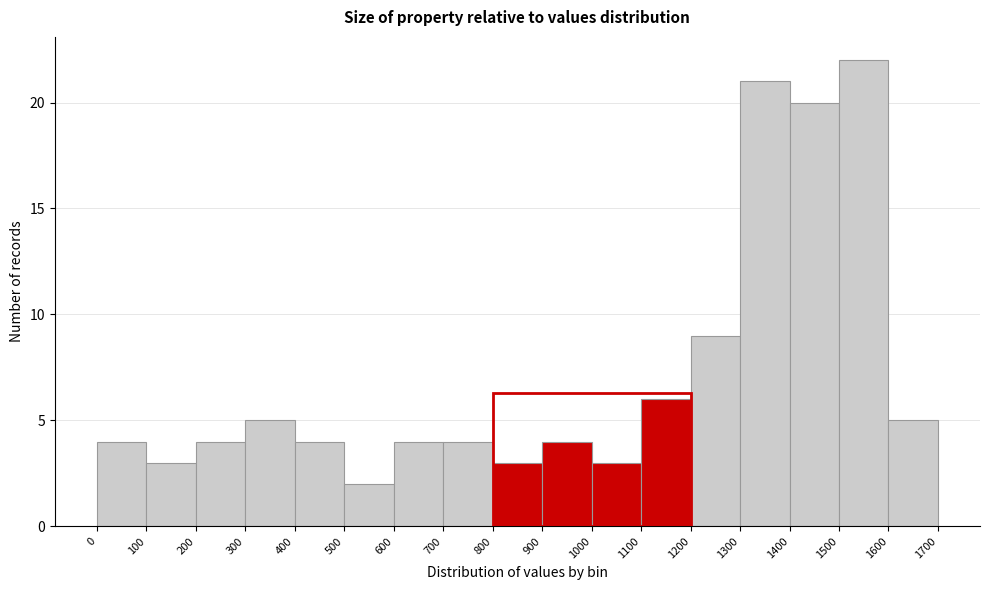

How tall is the bar that spans 500 to 600 on the x-axis? The values are not printed on the chart, so give them approximately, as read against the axis.

2